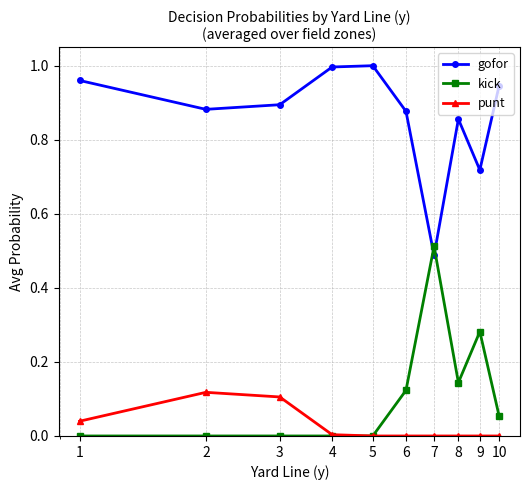

Which series ends up on top after the final intersection of kick and gofor?

gofor